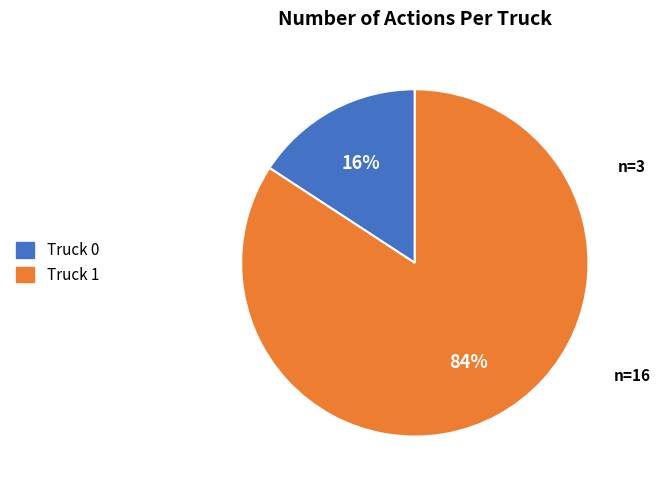

Count the number of slices in the pie.

2